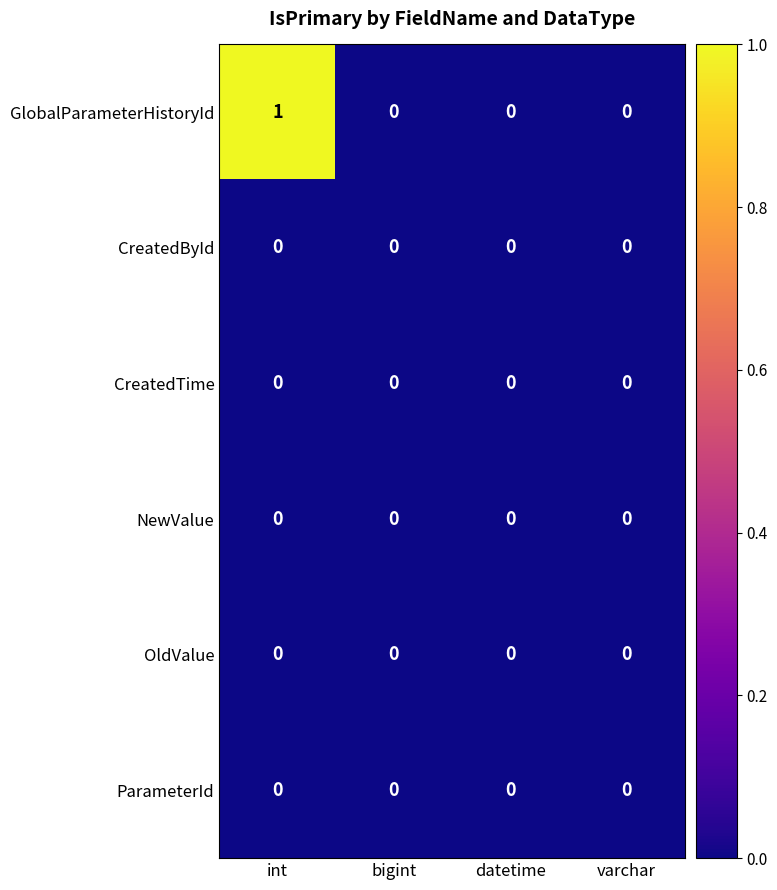

Which series has the largest total across all categories?

GlobalParameterHistoryId